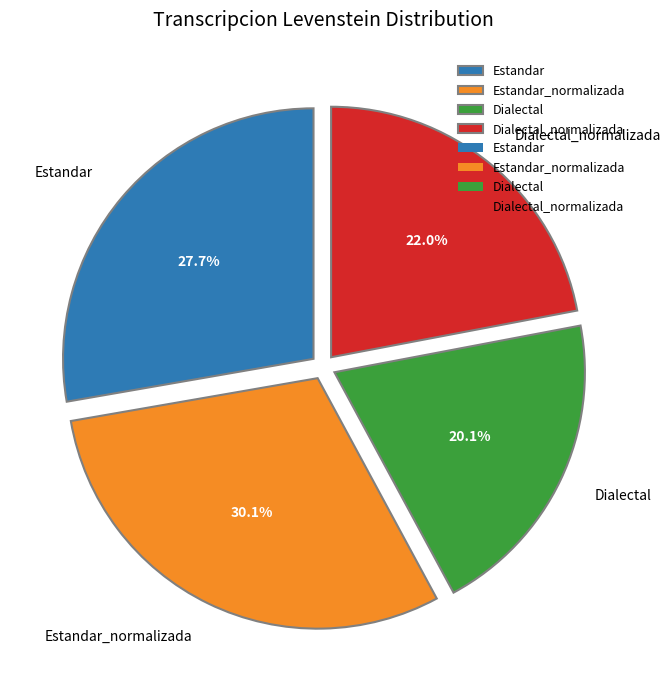

Between Estandar_normalizada and Estandar, which is larger?

Estandar_normalizada